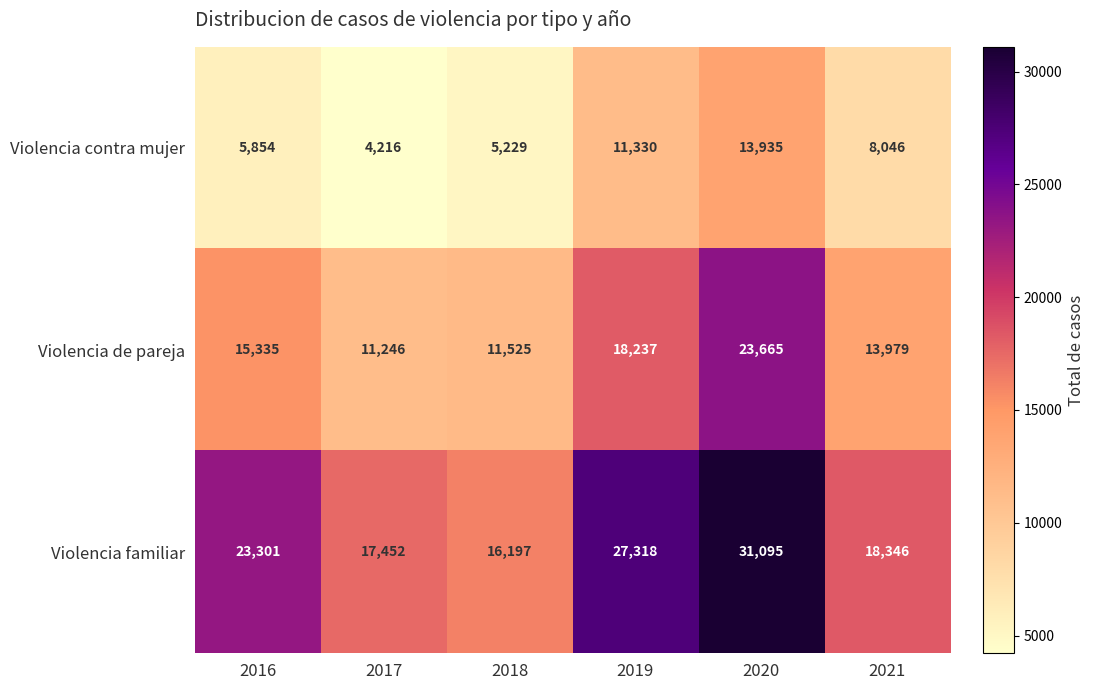

Where is Violencia contra mujer nearest to the value 9075?

2021